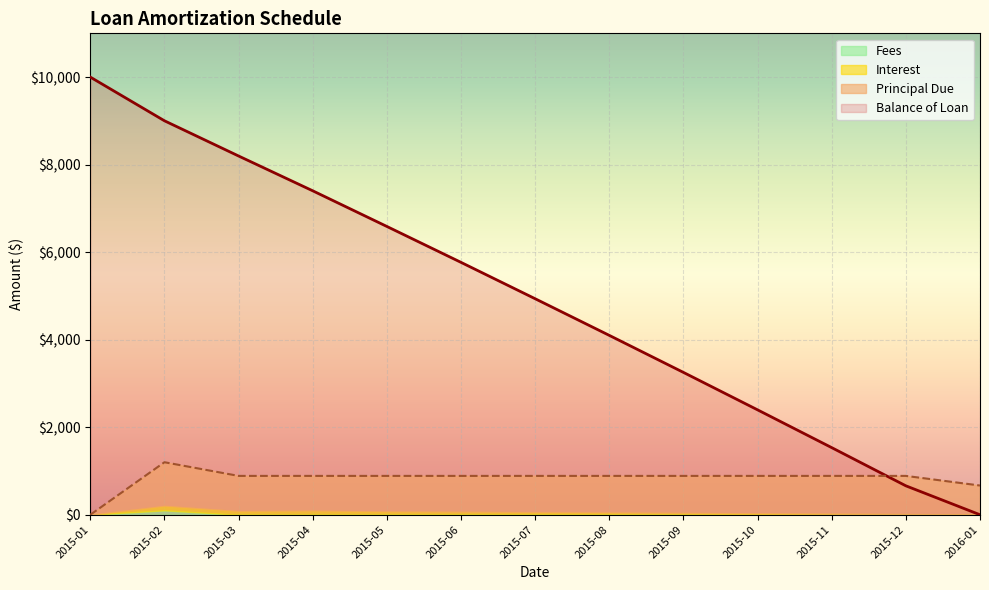

List the labels in order of Balance of Loan value, smallest first.

2016-01, 2015-12, 2015-11, 2015-10, 2015-09, 2015-08, 2015-07, 2015-06, 2015-05, 2015-04, 2015-03, 2015-02, 2015-01